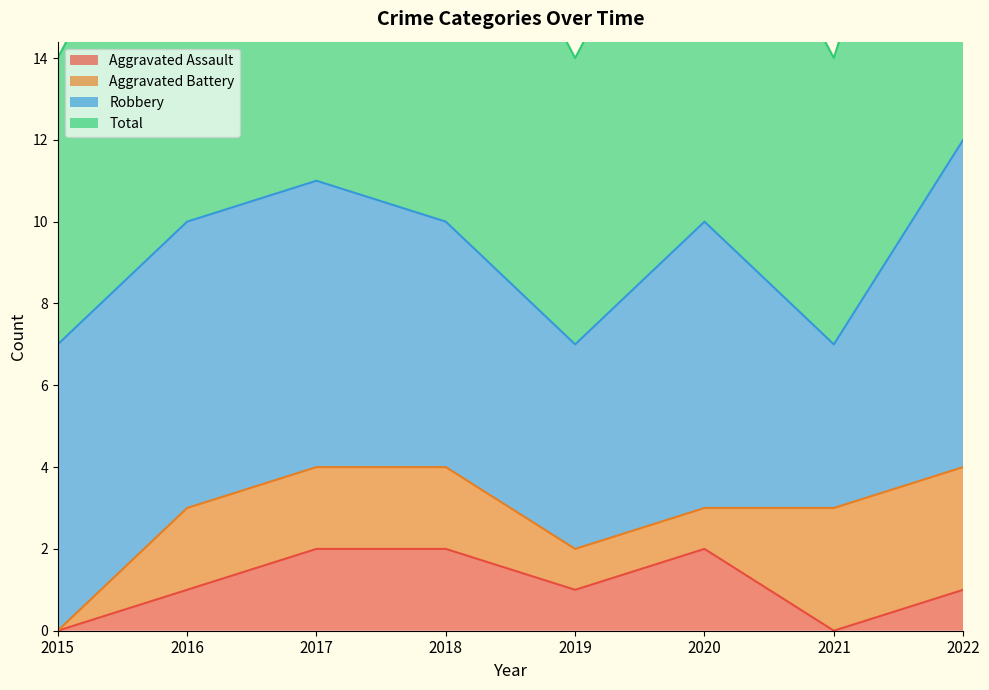

Does the chart display data point markers on the line(s)?

No